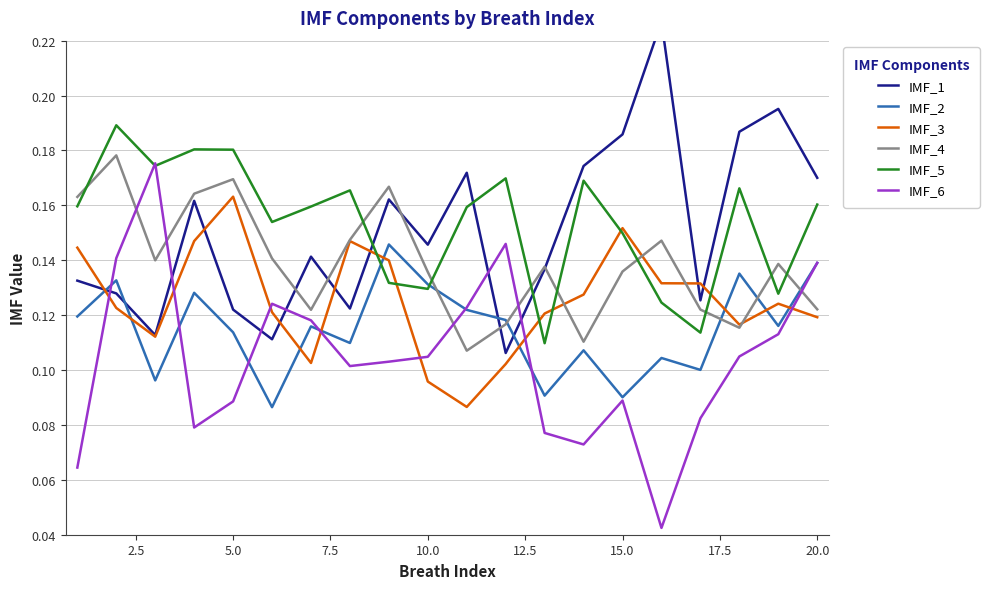

Which series ends up on top after the final intersection of IMF_3 and IMF_5?

IMF_5